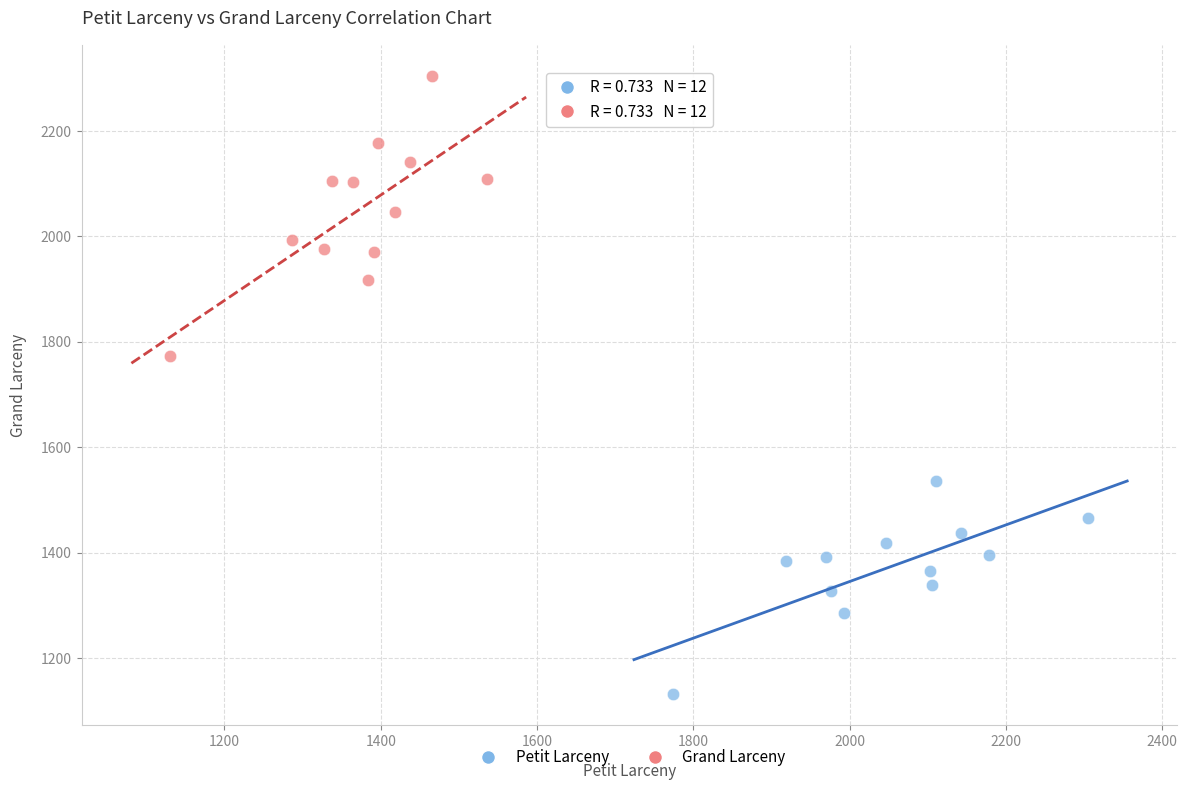

Which series contains the highest Y value?

Grand Larceny